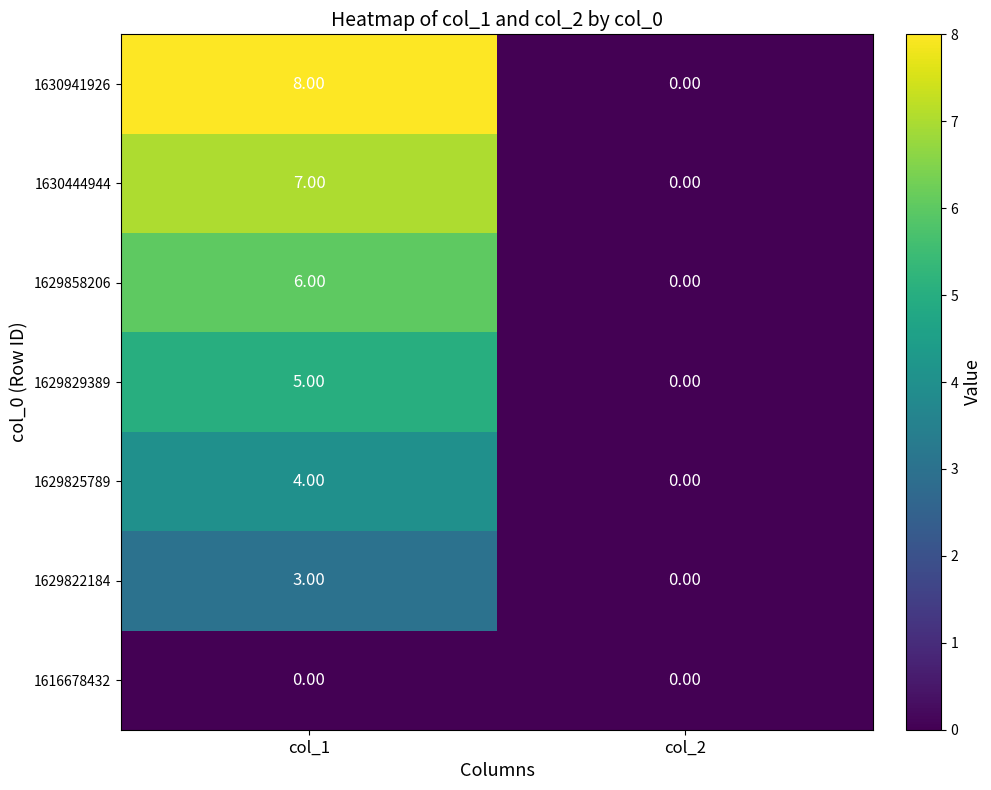

At which category is the sum across all series the highest?

col_1